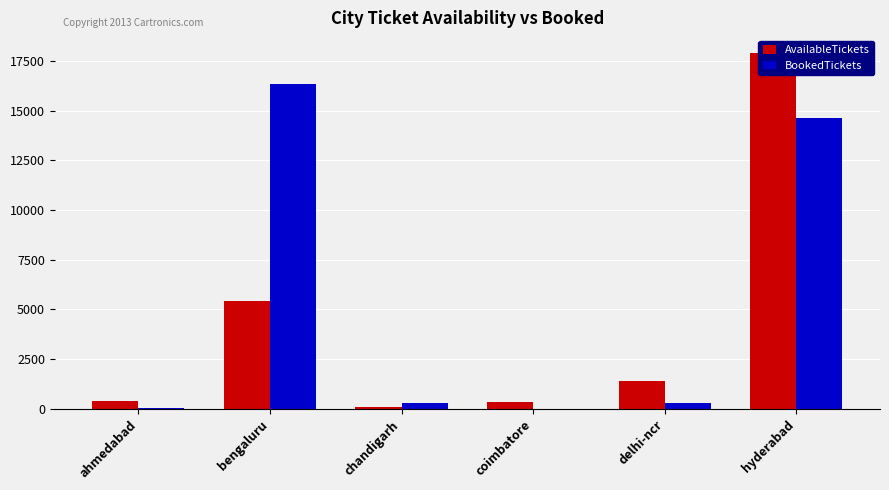

Which series has the largest total across all categories?

BookedTickets